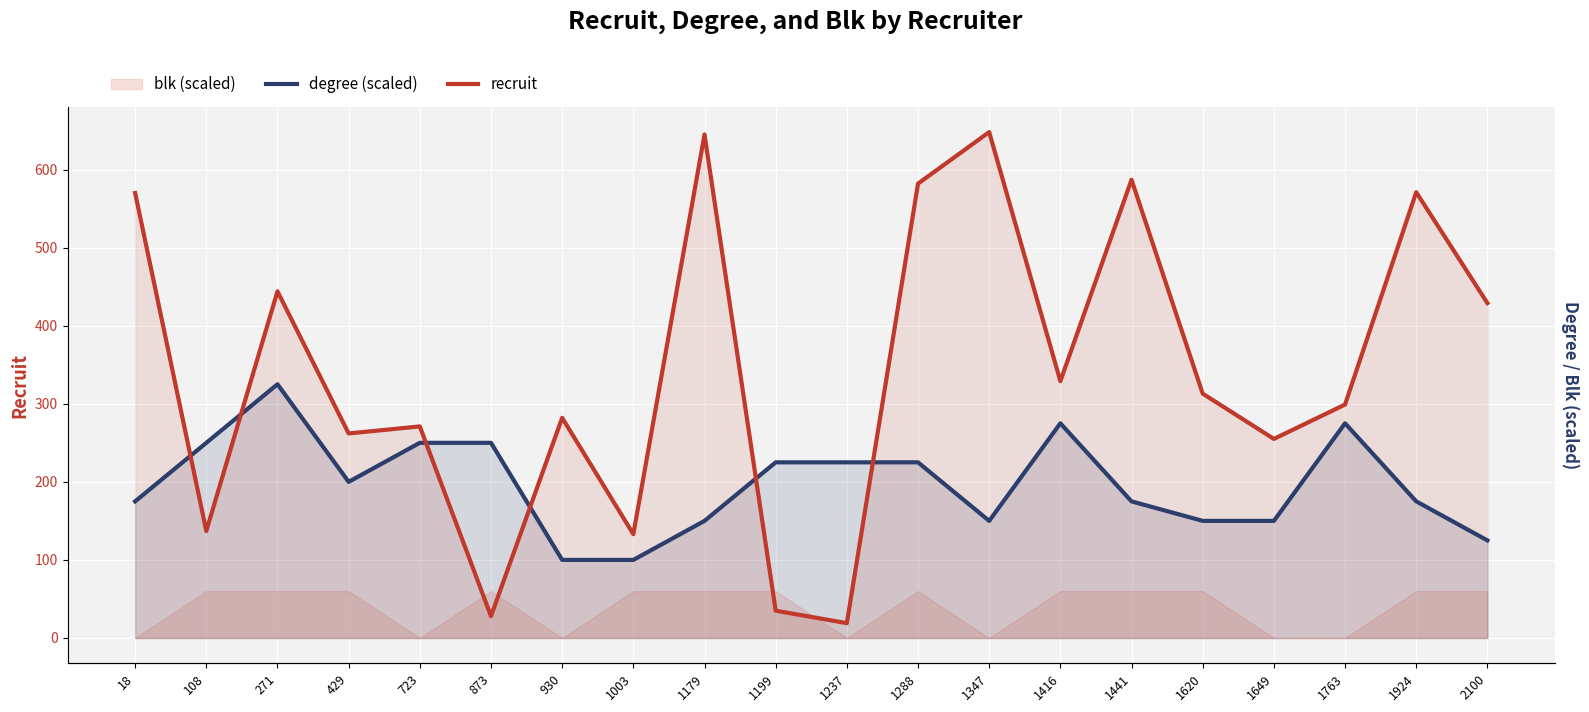

What is the sum of all recruit values?

6839